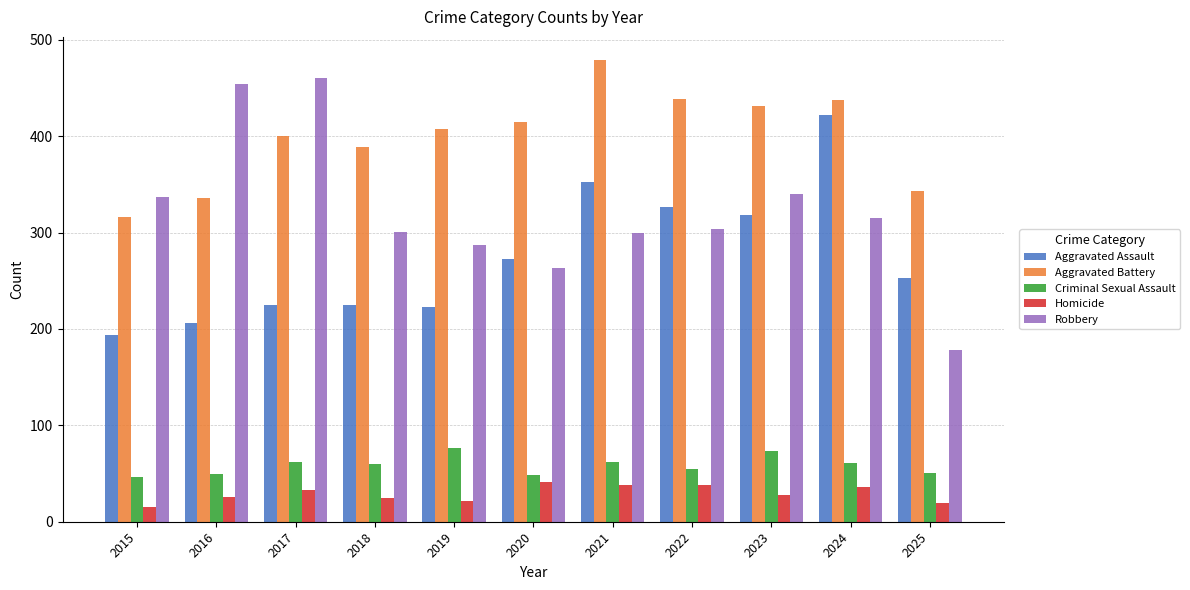

Which category has the lowest value in the Aggravated Battery series?

2015